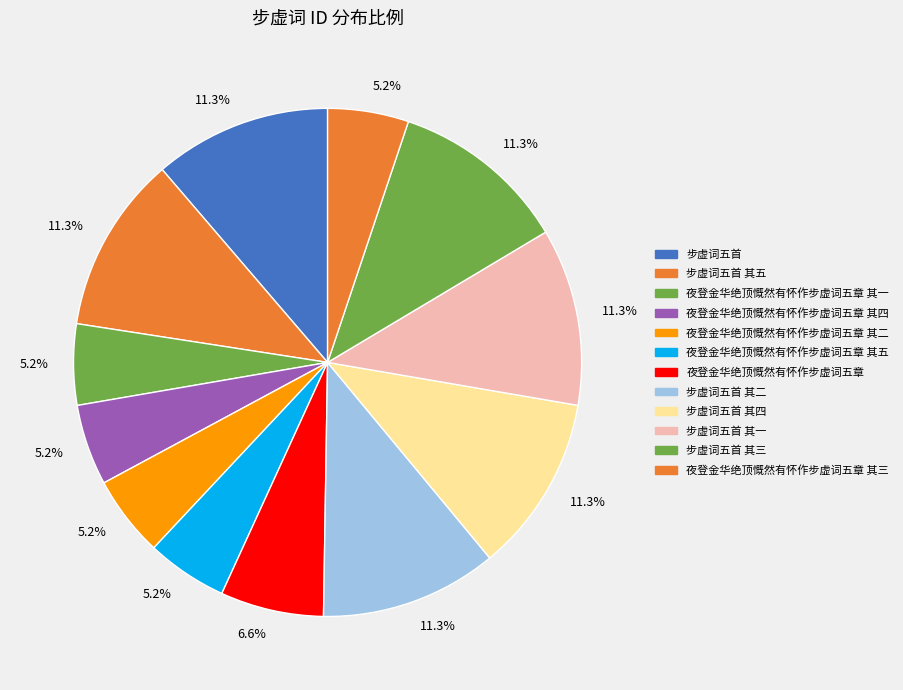

Is there any slice that represents more than half of the pie?

No